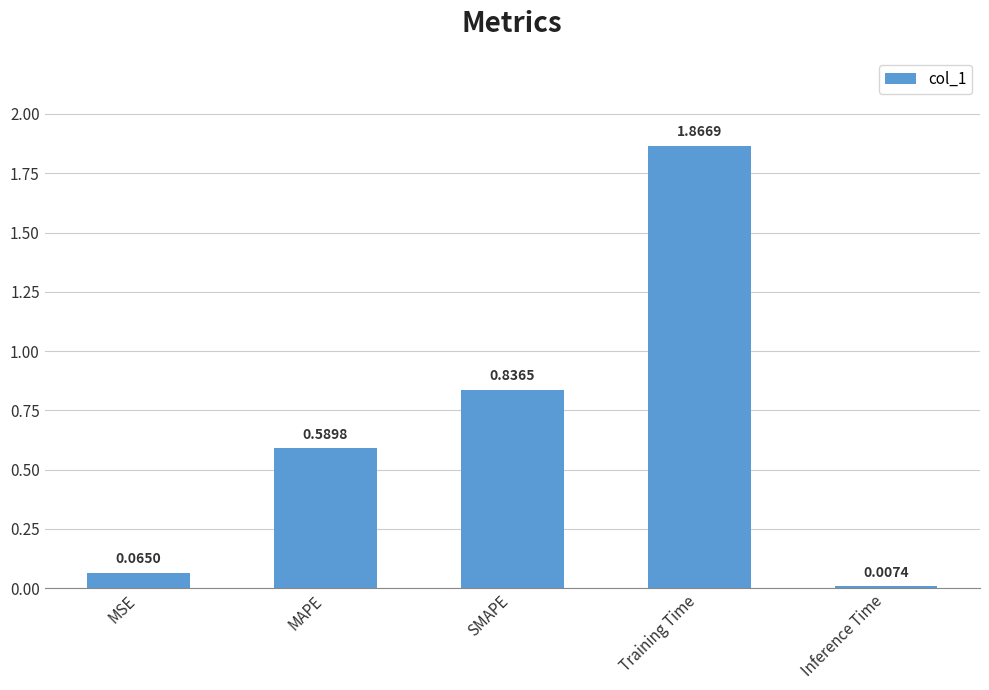

What is the average value?

0.7